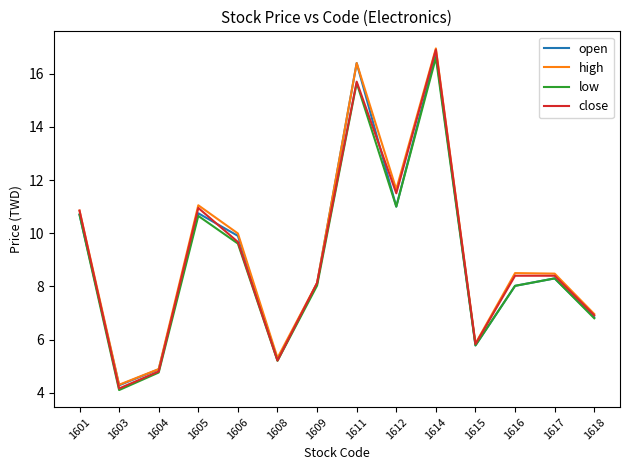

The close series shows 8.4 at 1616. True or false?

True